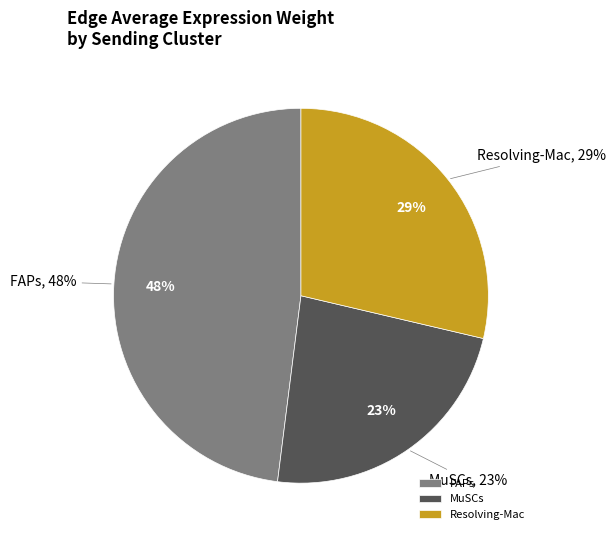

To the nearest percent, what portion does Resolving-Mac represent?

29%